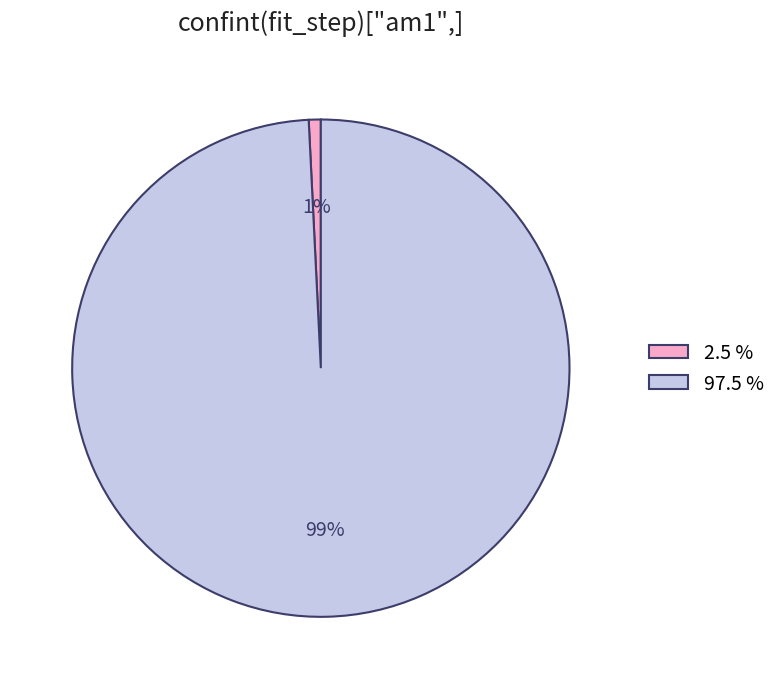

To the nearest percent, what percentage of the pie is 2.5 %?

1%